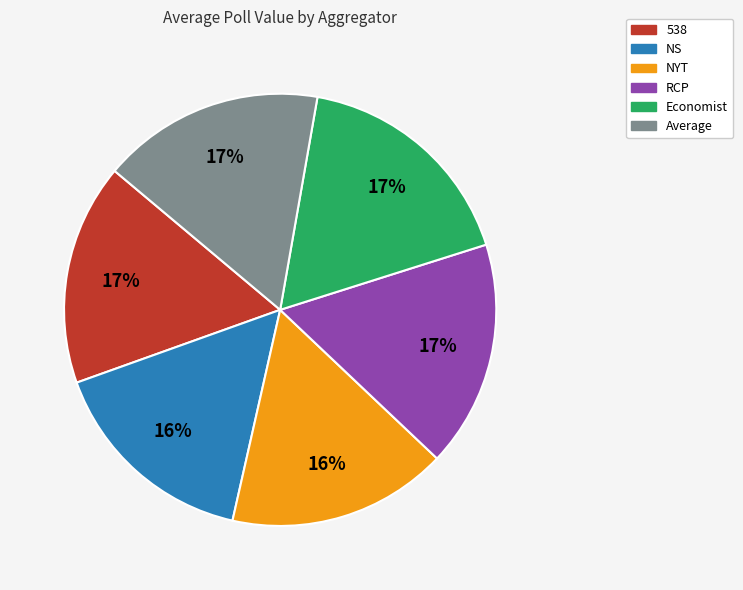

Combined, do NYT and NS account for over 50%?

No